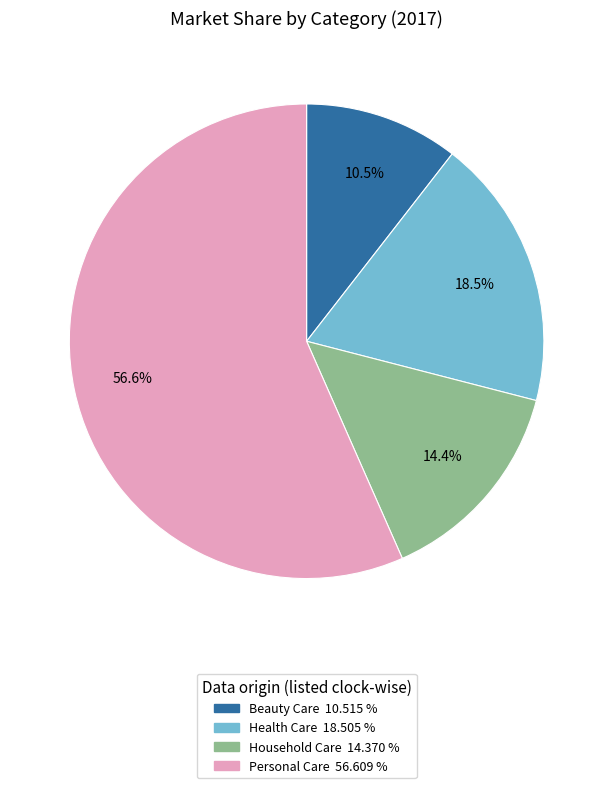

What is the largest slice in the pie chart?

Personal Care